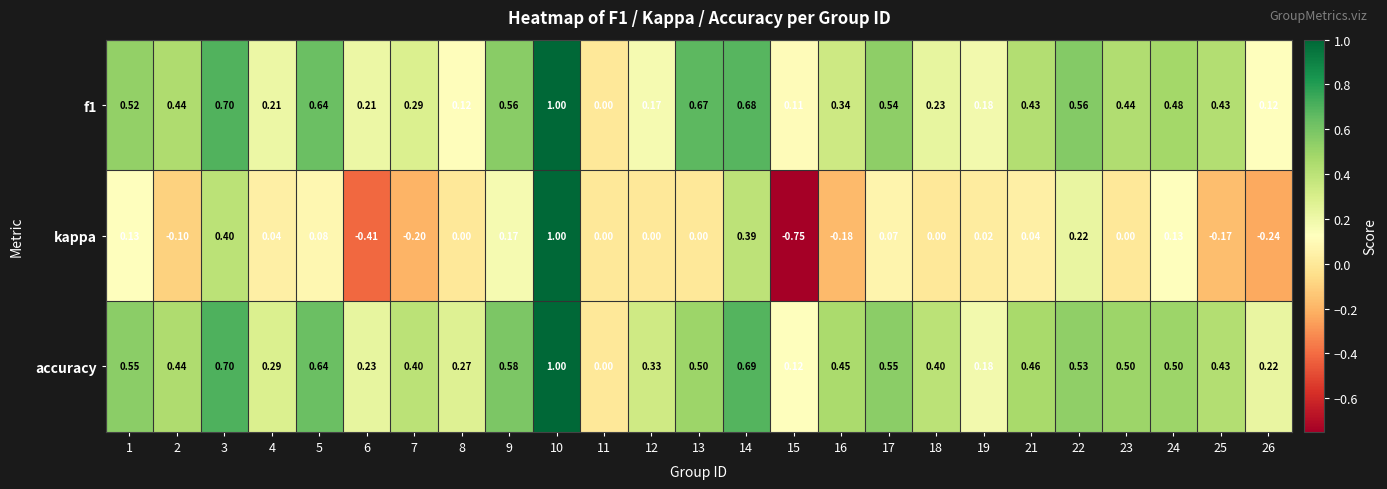

Which series has the largest range (max minus min)?

kappa